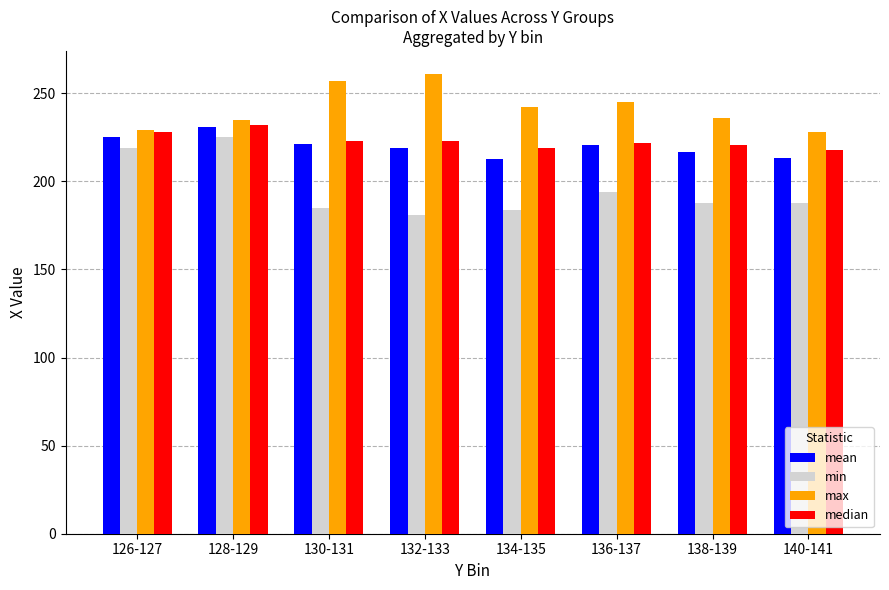

What is the spread (max minus min) of values at 128-129?

10.0